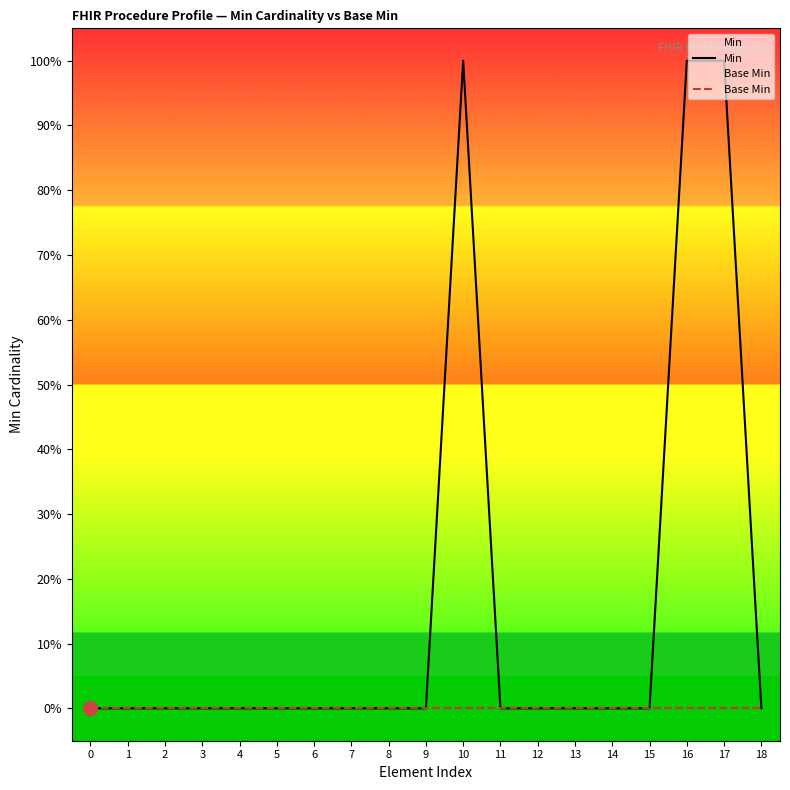

What is the value of the Min point at the 17th from the left?

1